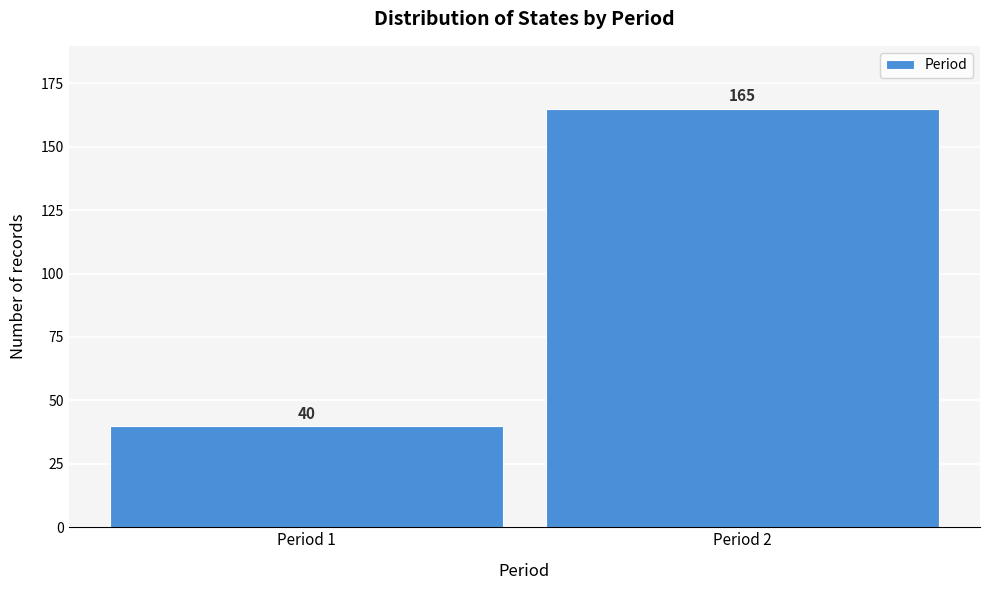

Reading right to left, list all the values displayed in this chart.

Period 2=165	Period 1=40